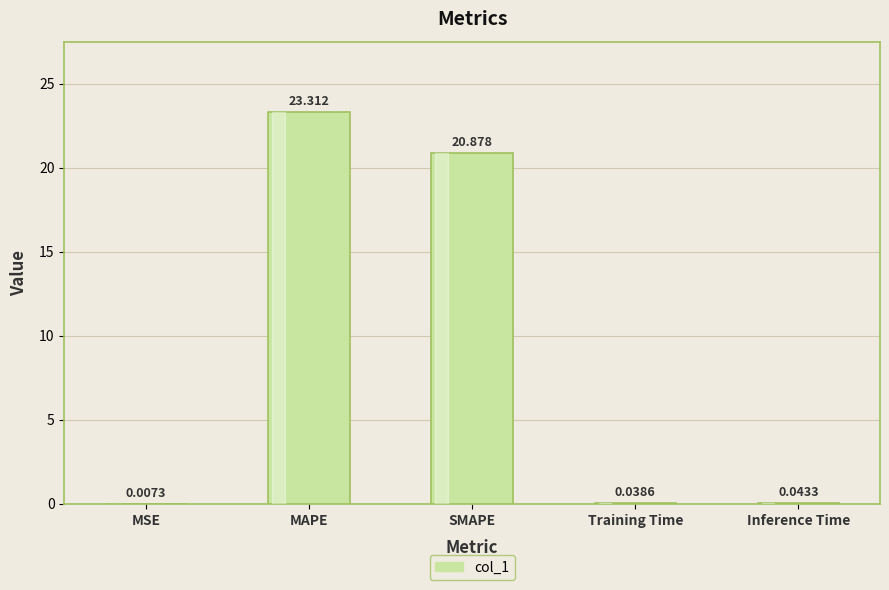

Which label corresponds to the largest value in the chart?

MAPE